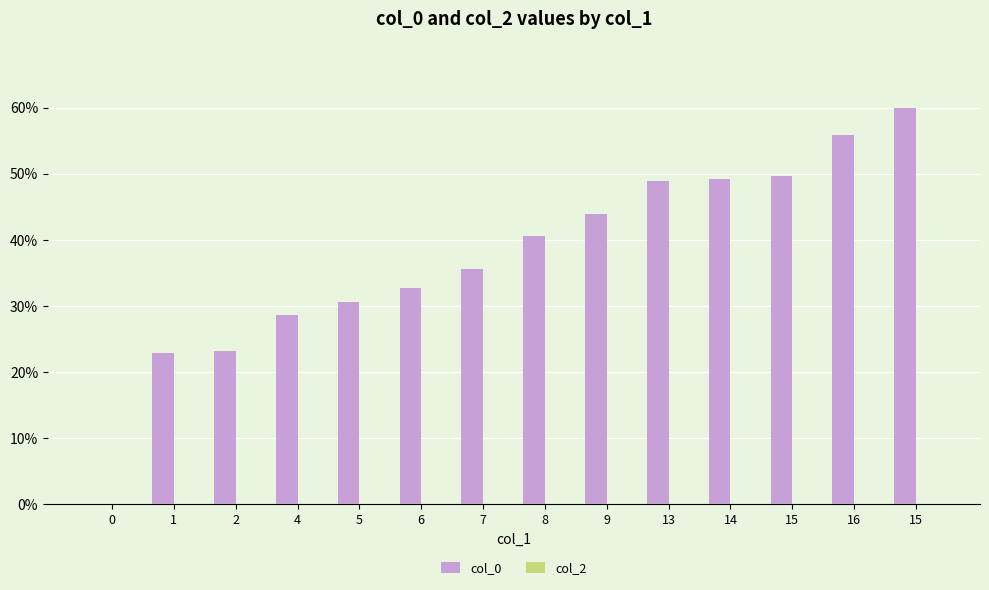

What is the greatest value displayed?

60.0